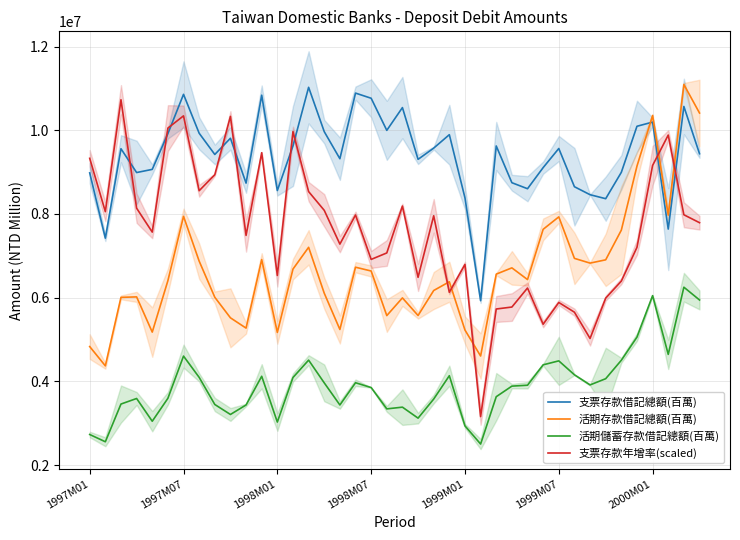

List the series in order of their overall mean, highest first.

支票存款借記總額(百萬), 支票存款年增率(scaled), 活期存款借記總額(百萬), 活期儲蓄存款借記總額(百萬)